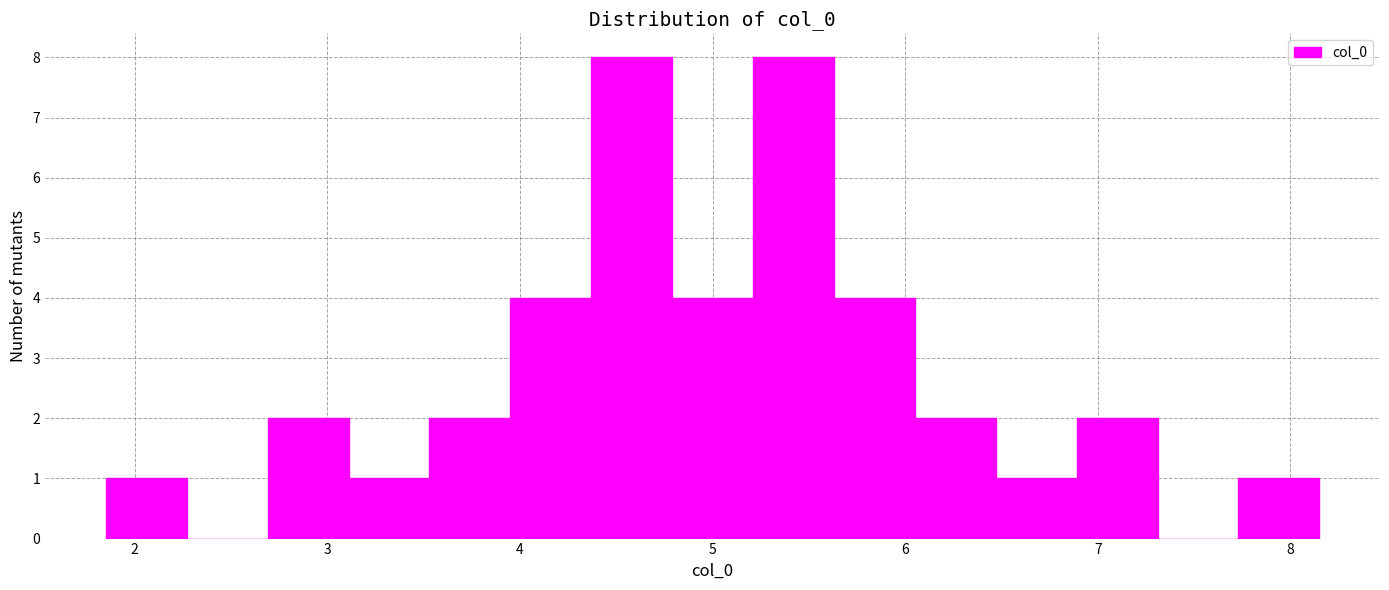

Reading left to right, list every bar in this chart as the range it spans on the x-axis followed by its height. Neither the bar edges nor the heights are printed on the chart, so give them approximately, as read against the axes.

1.8 to 2.3: 1
2.3 to 2.7: 0
2.7 to 3.1: 2
3.1 to 3.5: 1
3.5 to 3.9: 2
3.9 to 4.4: 4
4.4 to 4.8: 8
4.8 to 5.2: 4
5.2 to 5.6: 8
5.6 to 6.1: 4
6.1 to 6.5: 2
6.5 to 6.9: 1
6.9 to 7.3: 2
7.3 to 7.7: 0
7.7 to 8.2: 1